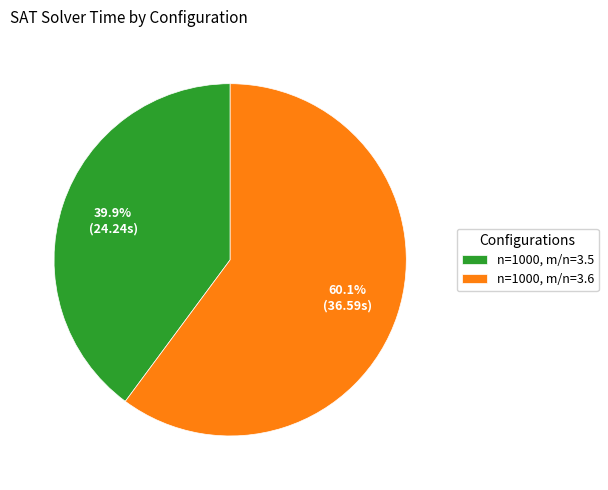

Is the sum of n=1000, m/n=3.5 and n=1000, m/n=3.6 greater than half?

Yes